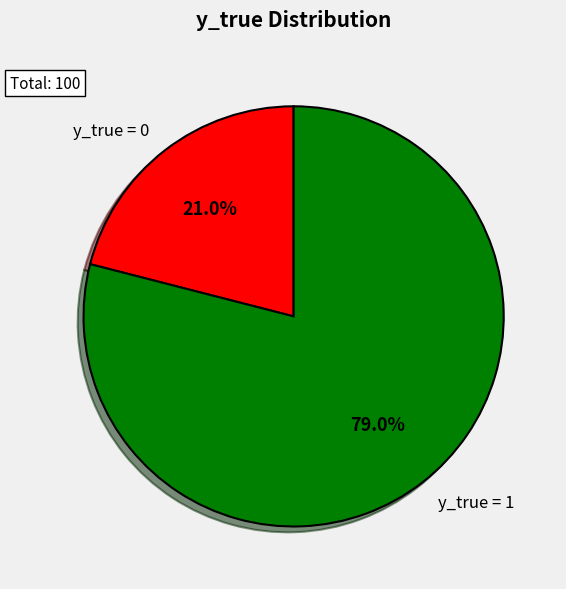

What is the largest slice in the pie chart?

y_true = 1